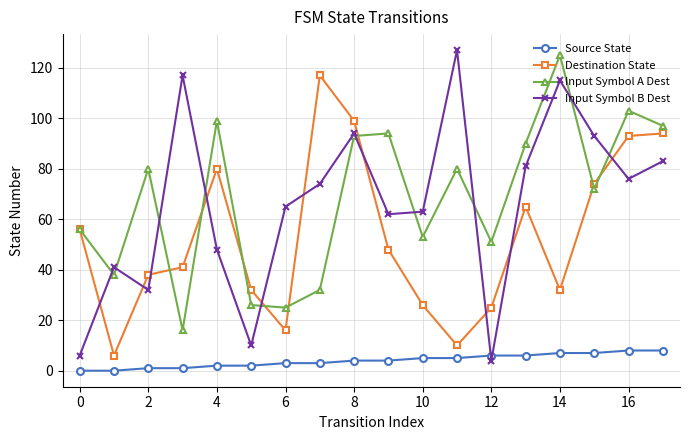

List the series in order of their peak value, highest first.

Input Symbol B Dest, Input Symbol A Dest, Destination State, Source State